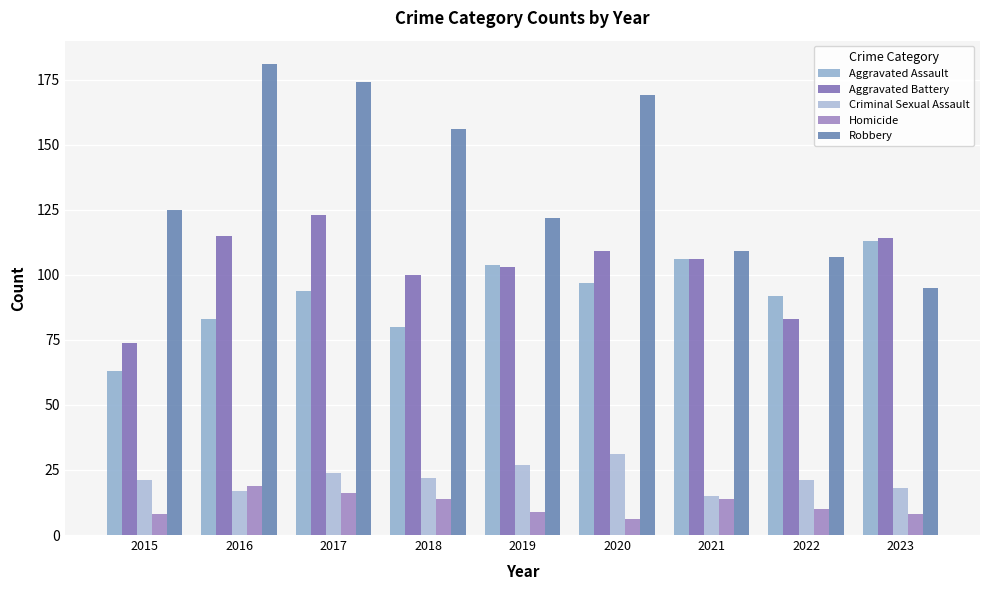

At how many categories does at least one series exceed 143?

4